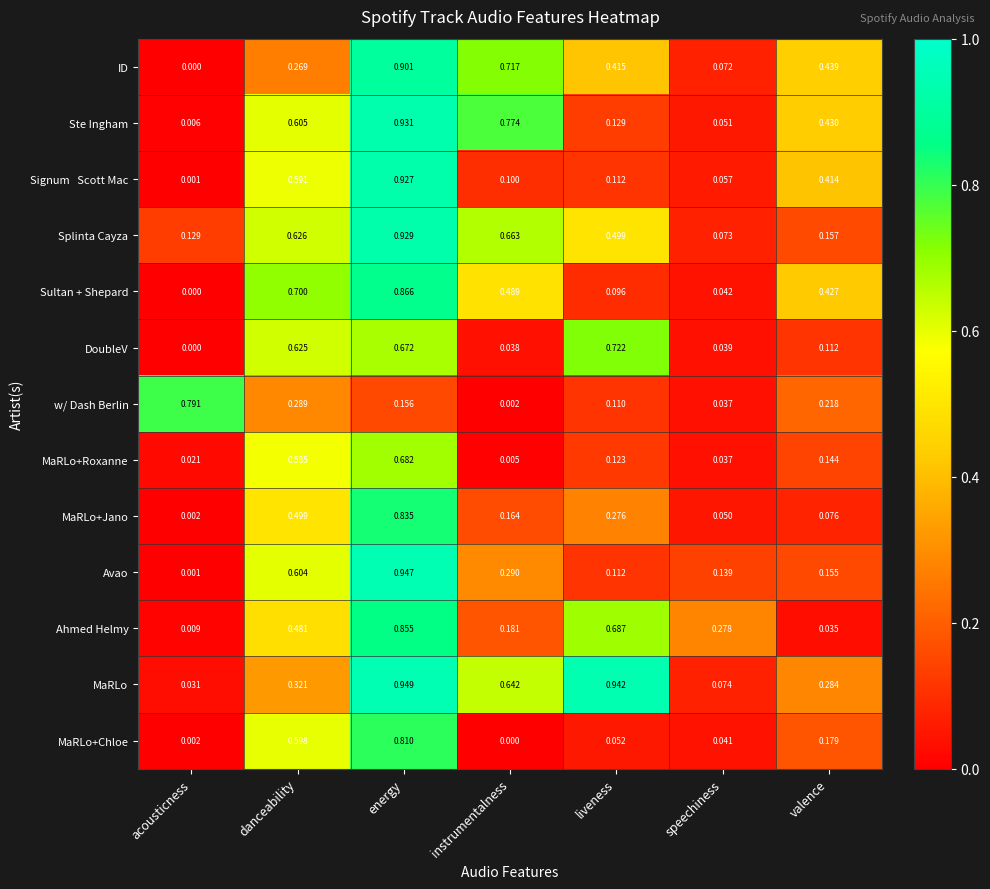

Which series has the largest range (max minus min)?

Avao